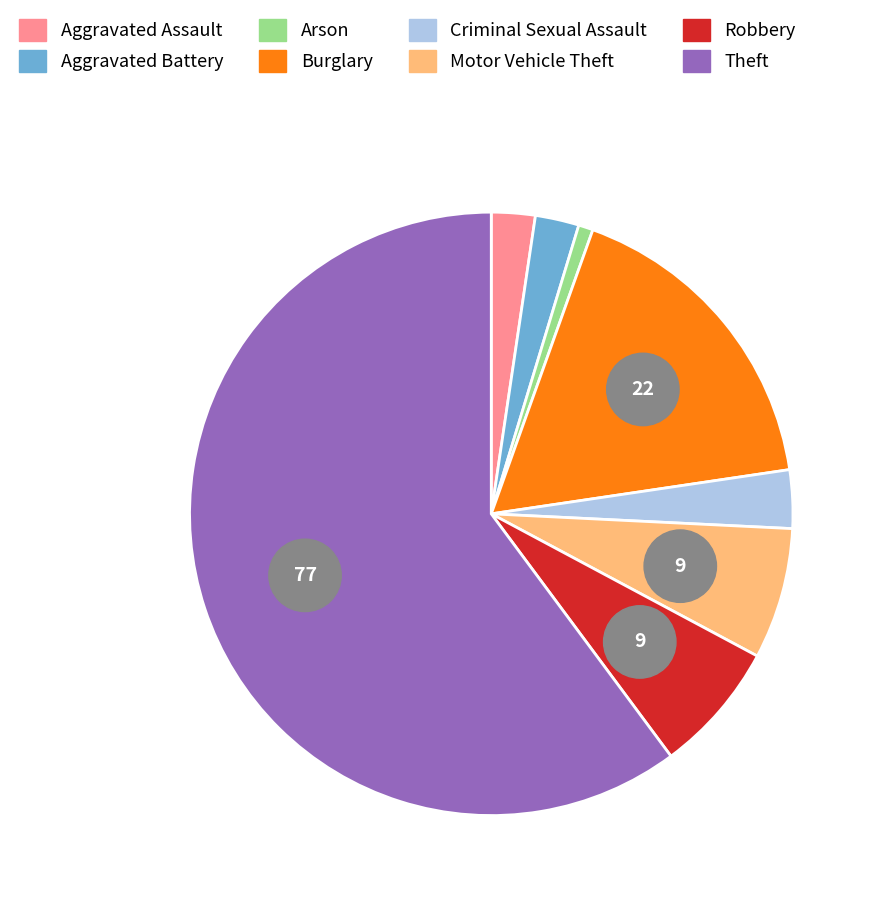

Which category has the smallest portion of the pie?

Arson